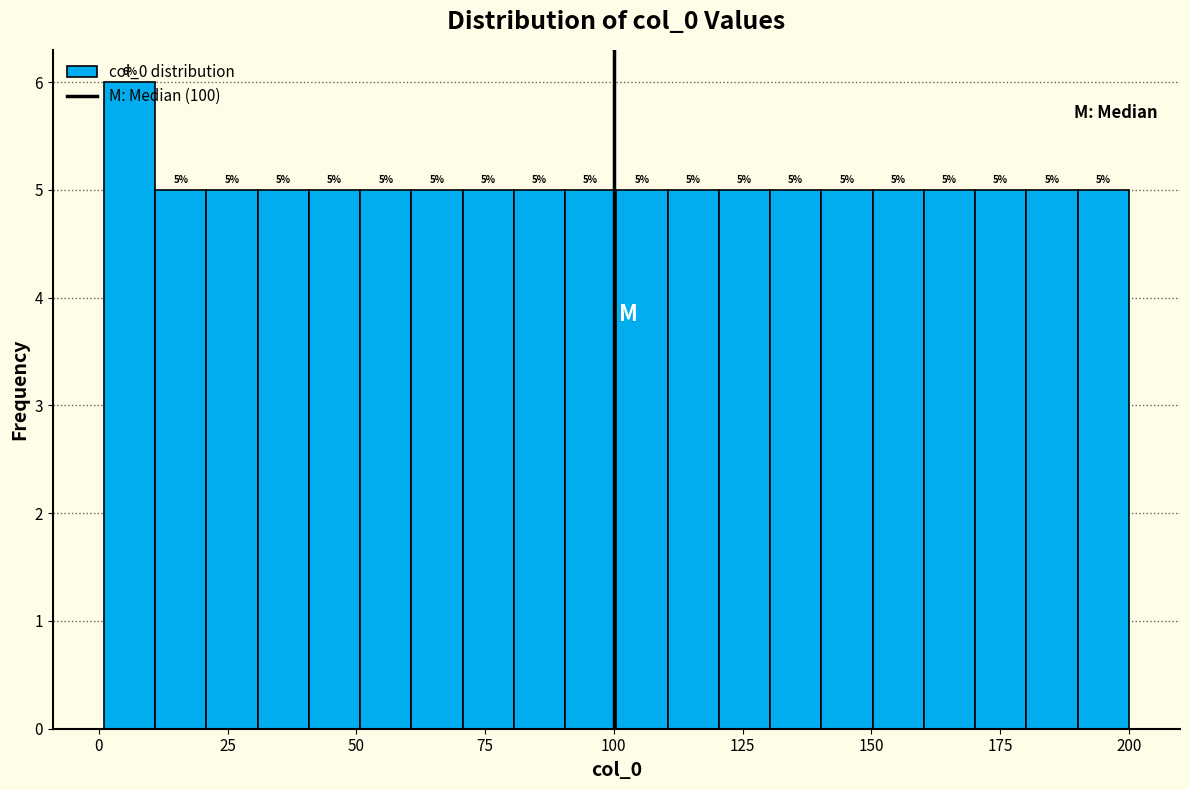

Read against the x-axis, roughly where is the centre of the tallest bar?

5